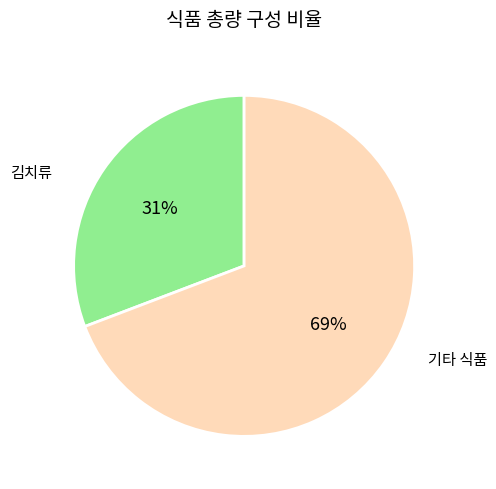

To the nearest percent, what is the average slice percentage?

50%